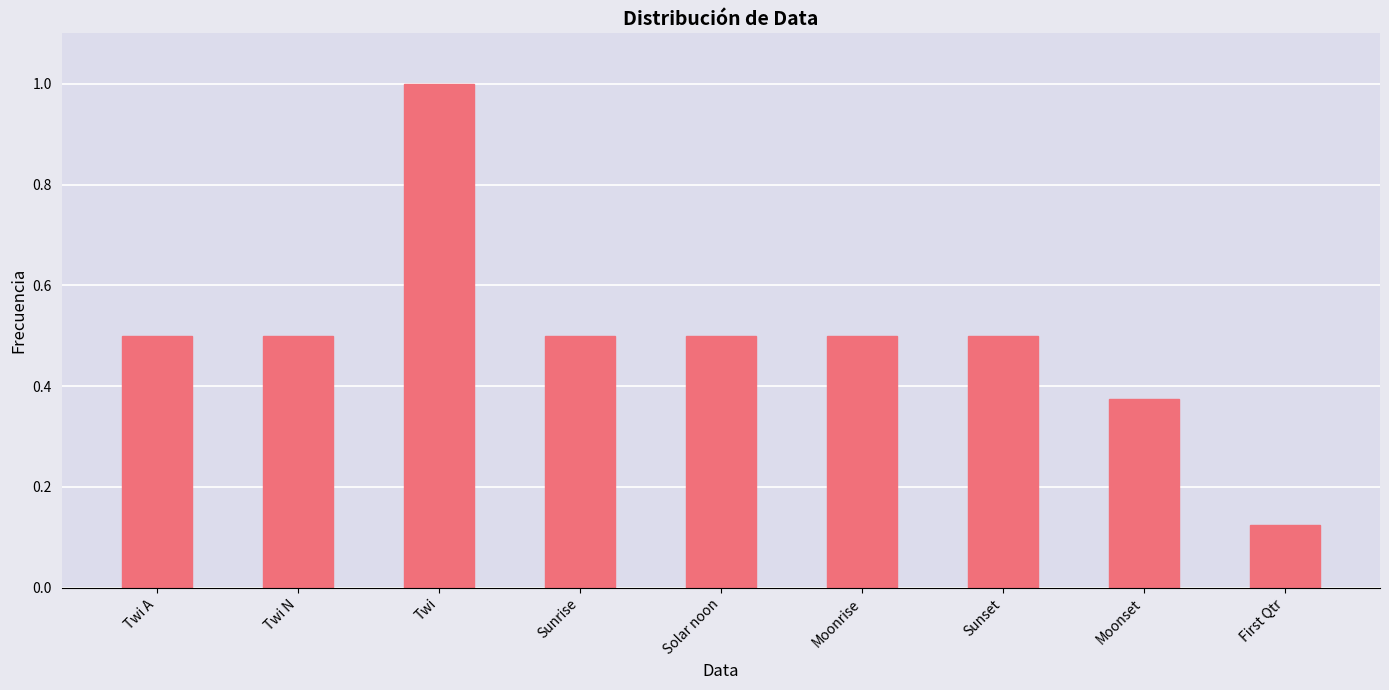

What is the label of the 5th bar from the right?

Solar noon